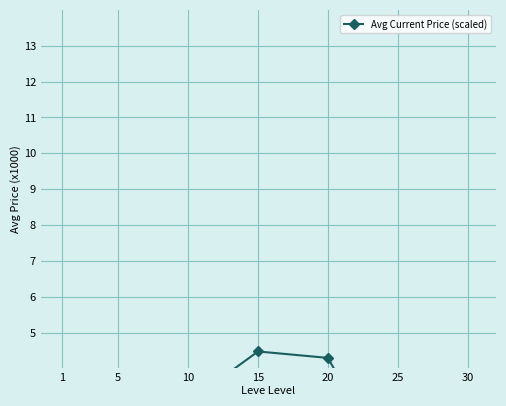

What is the smallest value displayed?

0.7